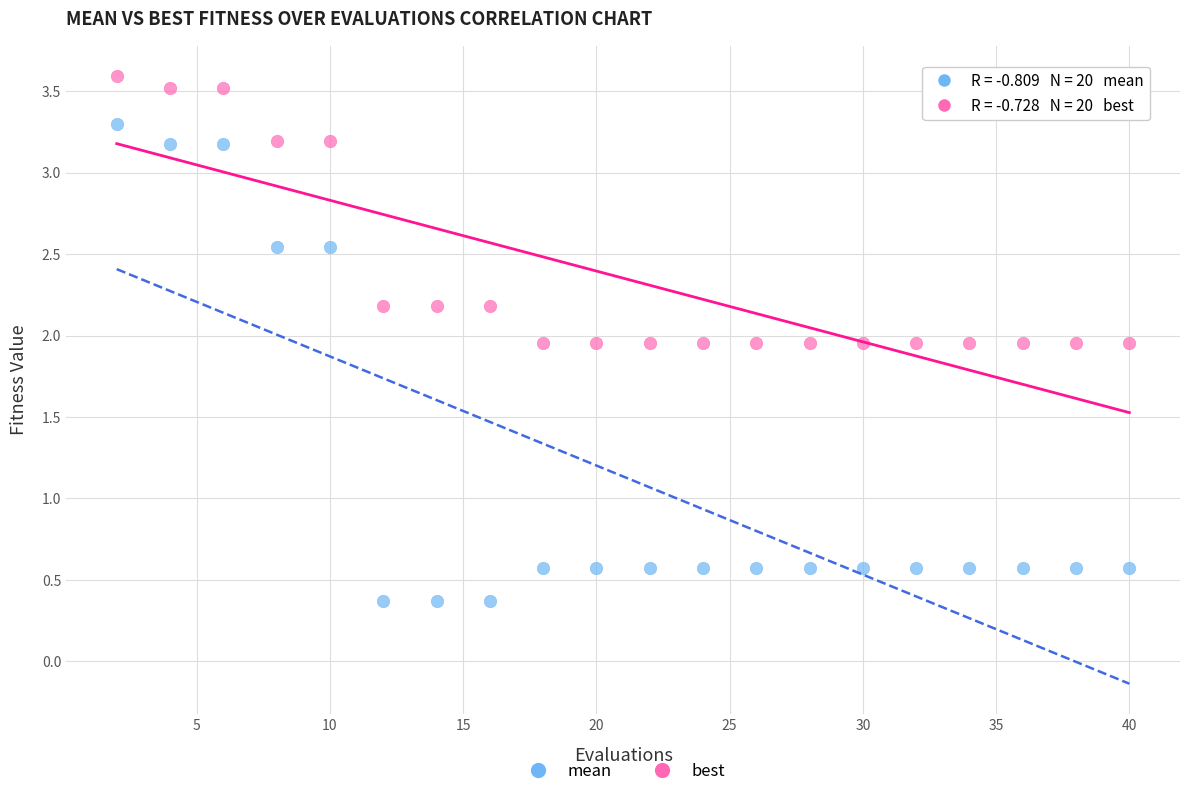

Which series has the widest spread of Y values?

best